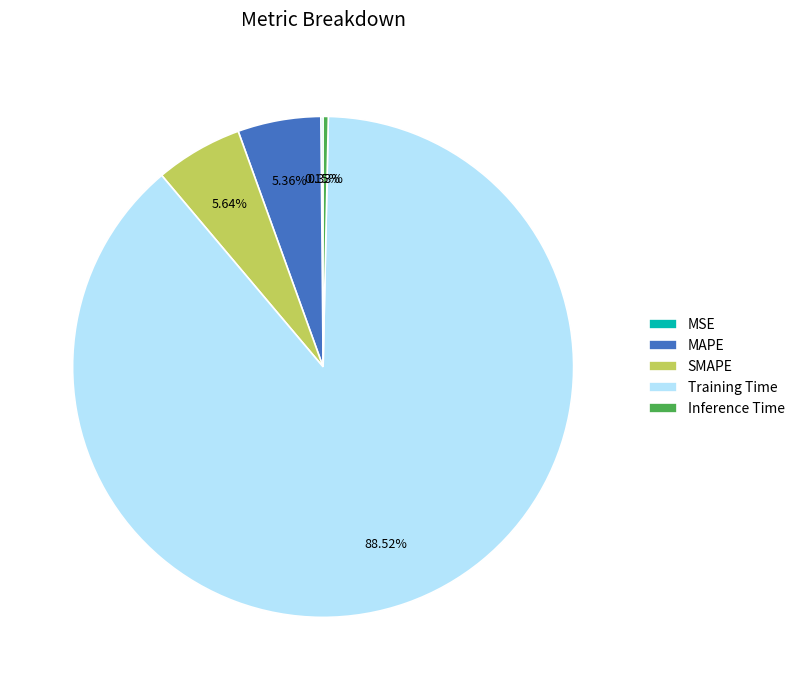

Does SMAPE represent more than half of the total?

No